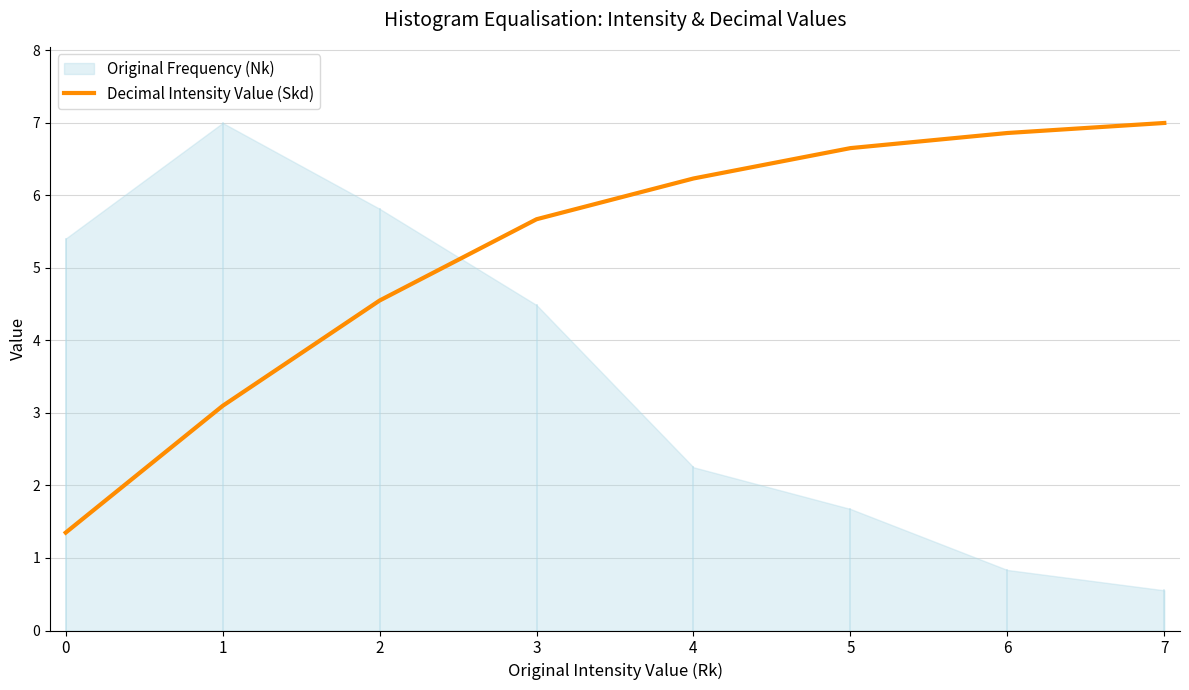

What is the sum of the values at 1 and 6?

10.0